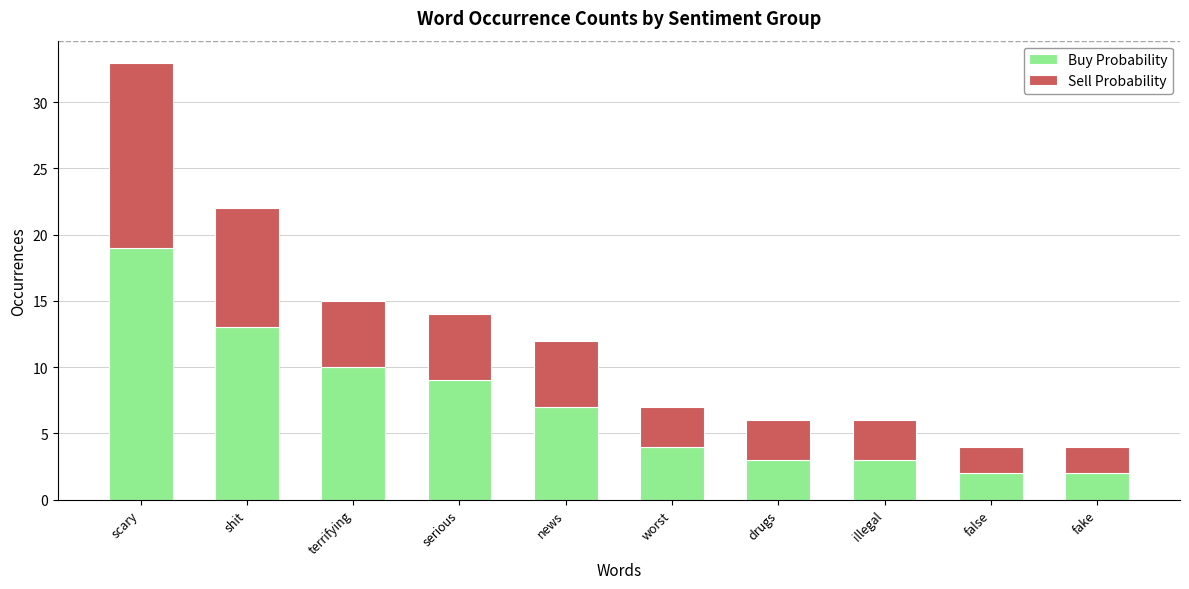

Reading left to right, list the values for the Buy Probability series.

19	13	10	9	7	4	3	3	2	2